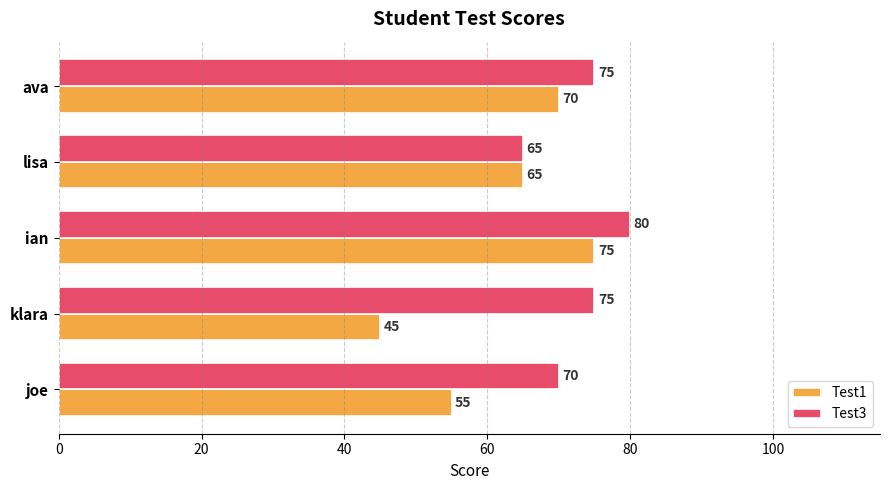

What is the difference between the second highest and second lowest values in the Test3 series?

5